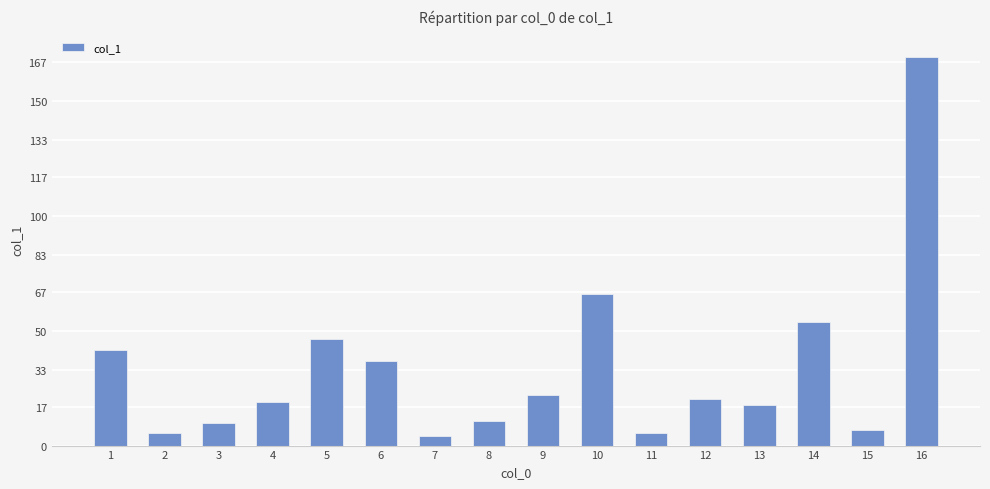

What is the sum of all values?

536.2